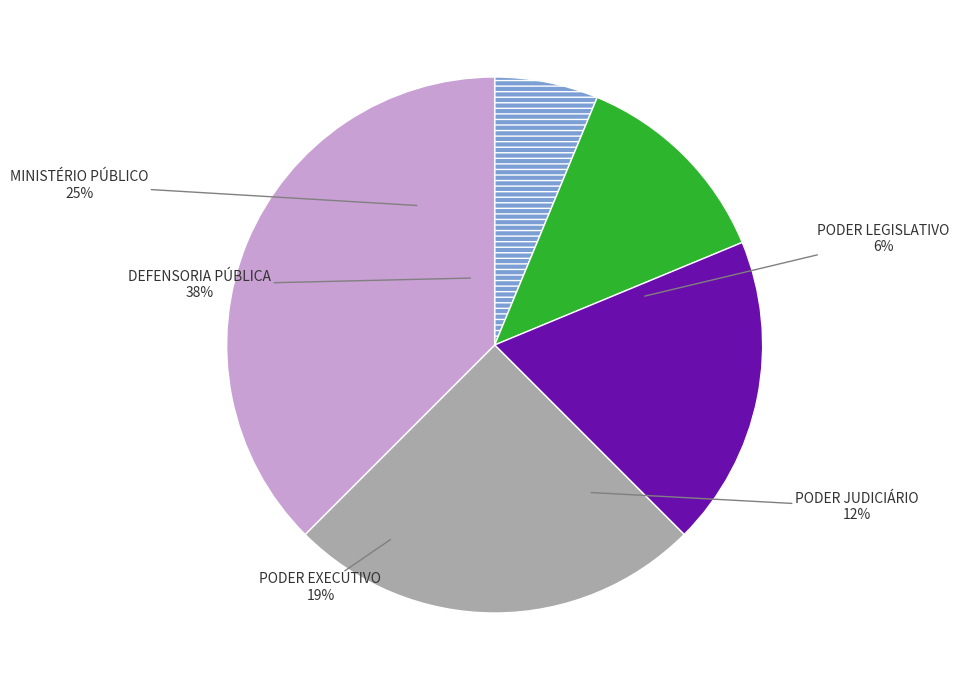

Count the number of slices in the pie.

5